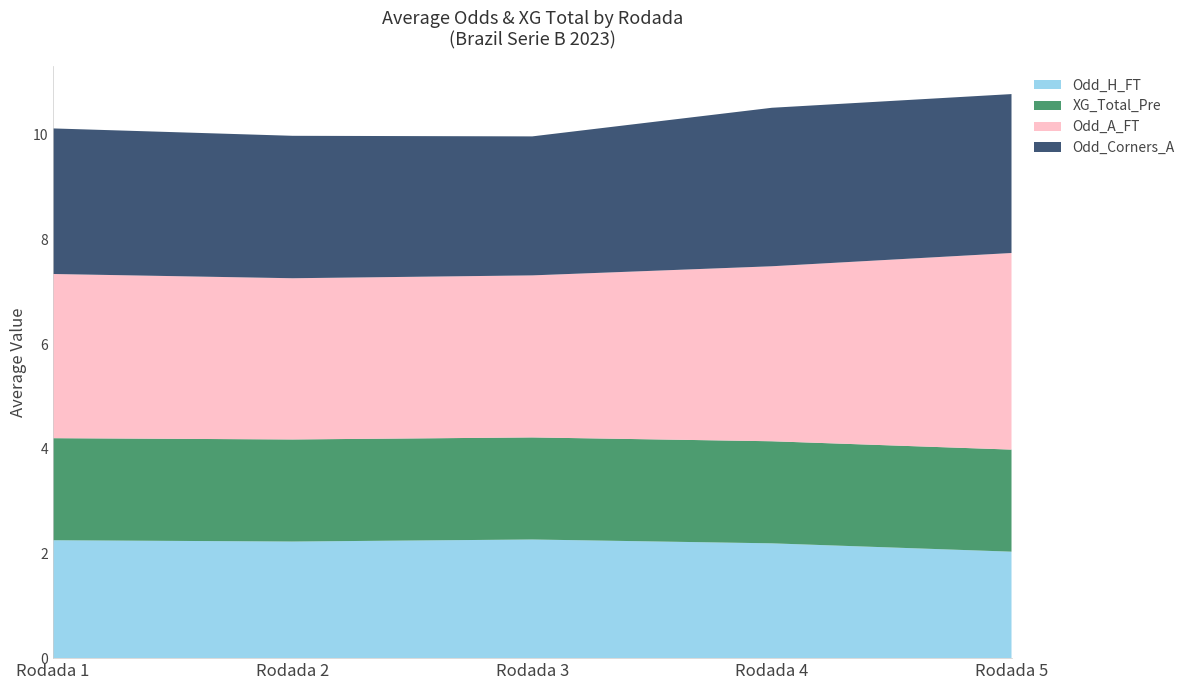

The value of Odd_H_FT at Rodada 4 is 2.2. True or false?

True